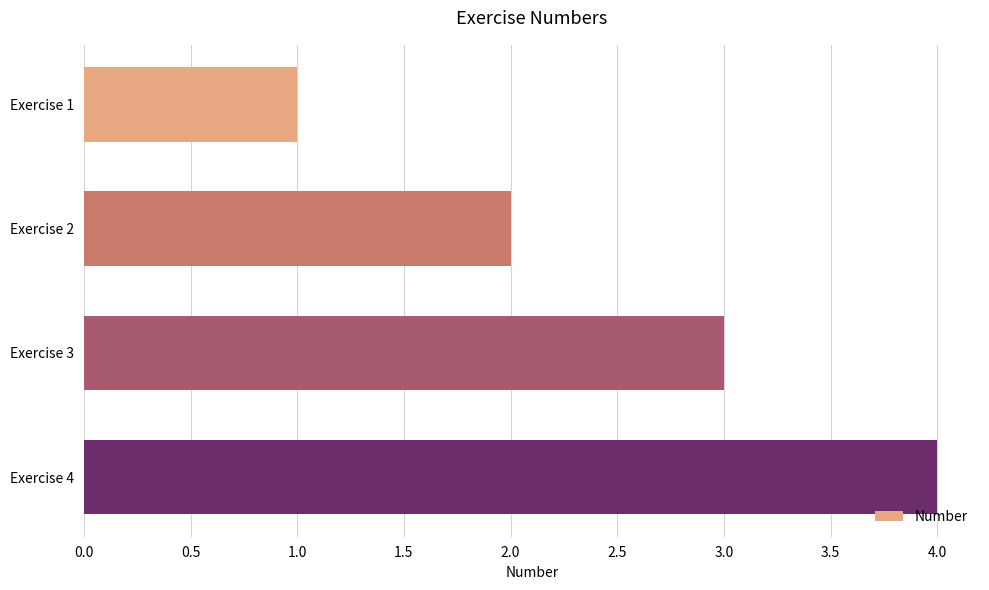

List the labels in order of value, smallest first.

Exercise 1, Exercise 2, Exercise 3, Exercise 4